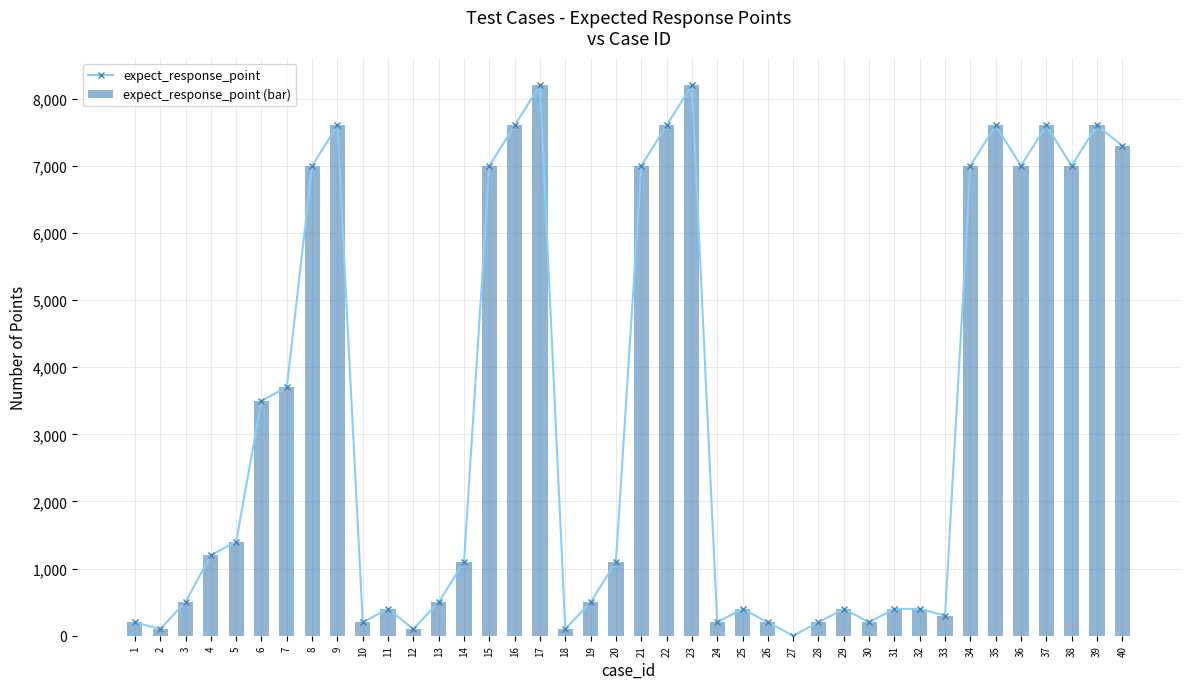

The expect_response_point series shows 190 at 29. True or false?

False